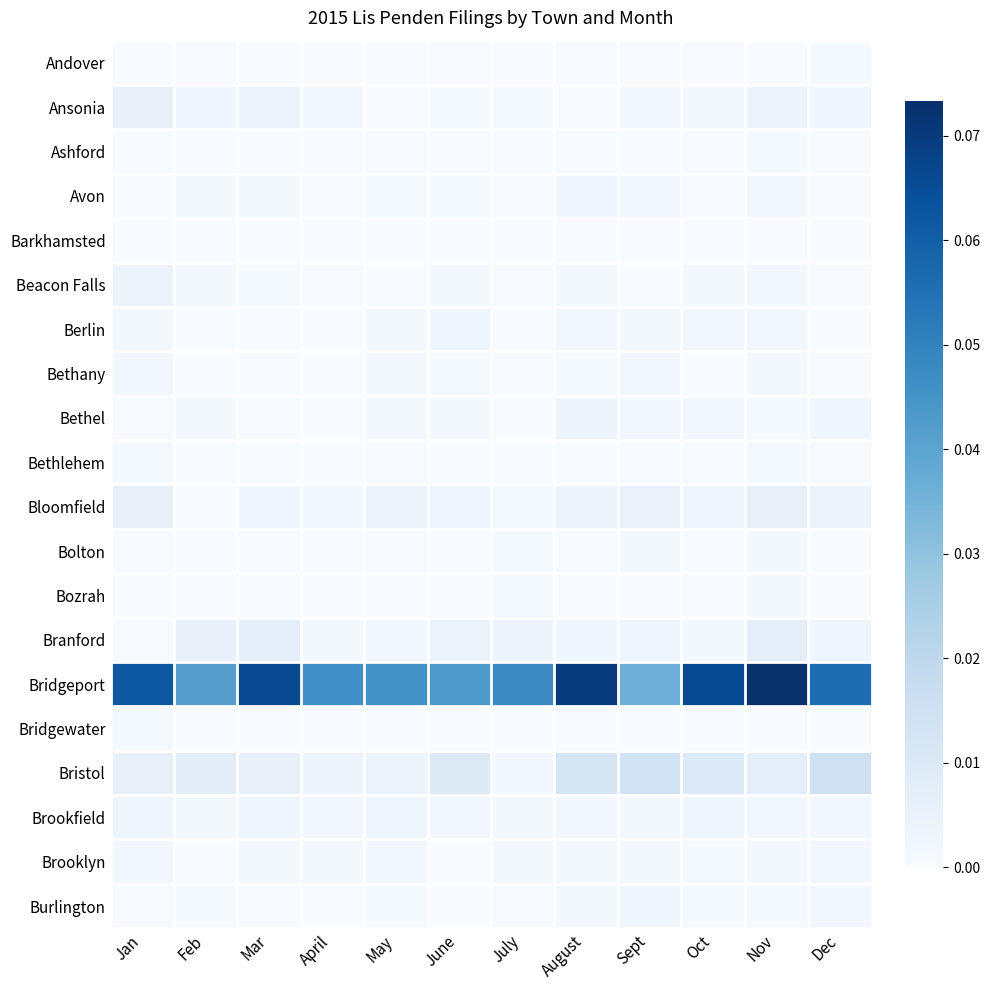

What is the difference between the highest and lowest values at Nov?

0.1